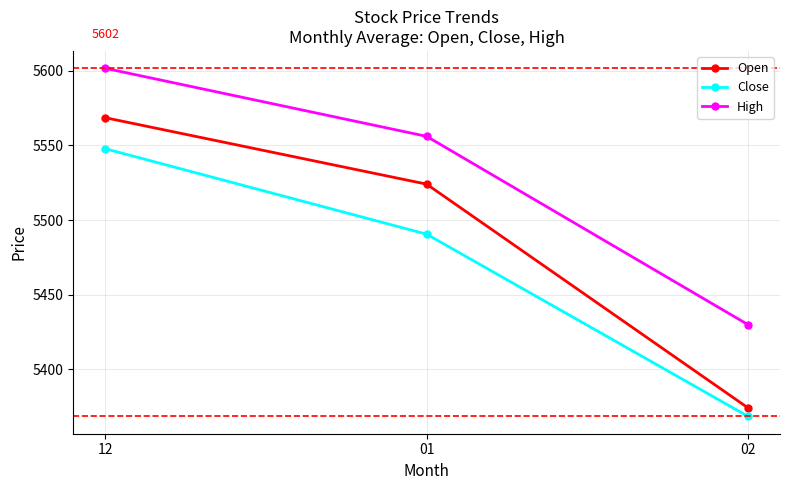

What are all the series names shown in the legend?

Open, Close, High